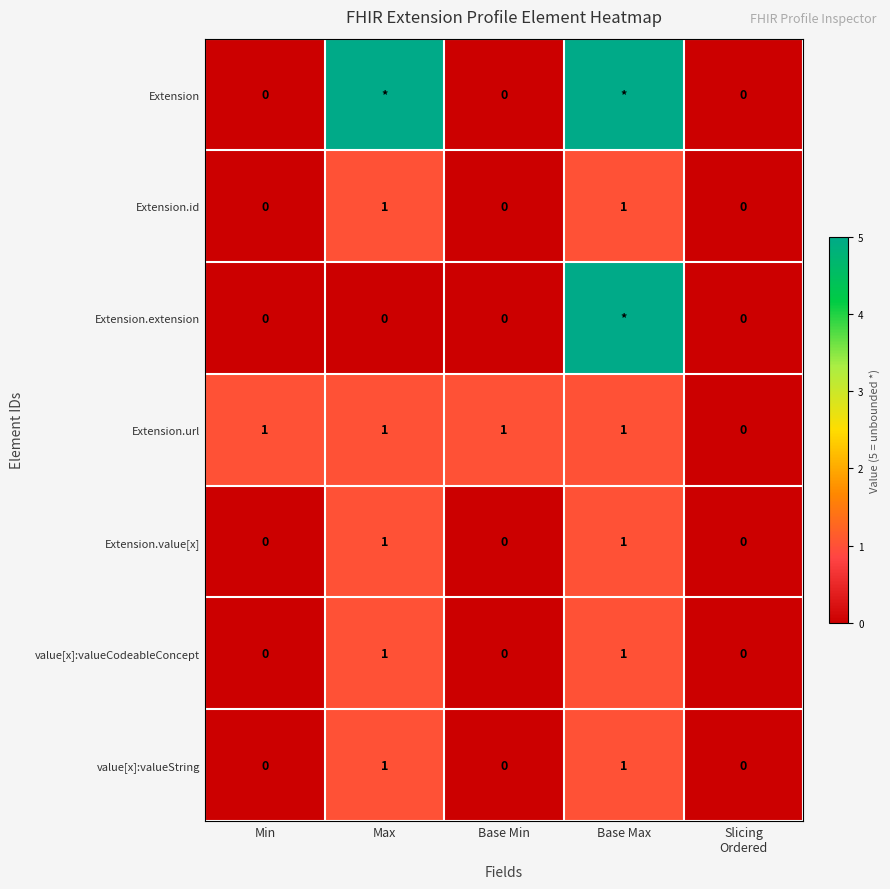

At how many categories does at least one series exceed 3?

2